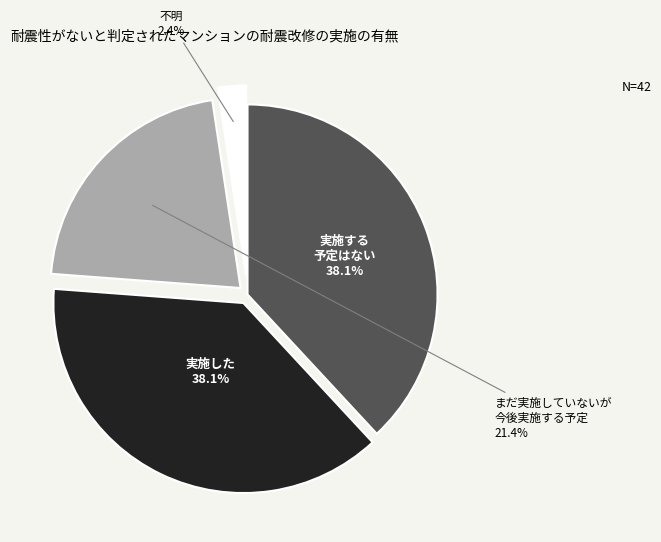

Does any single category account for the majority?

No